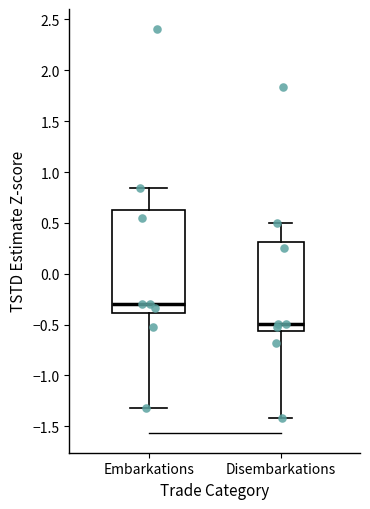

Where is the upper edge of the box for Disembarkations on the y-axis? The values are not printed on the chart, so give them approximately, as read against the axis.

0.30